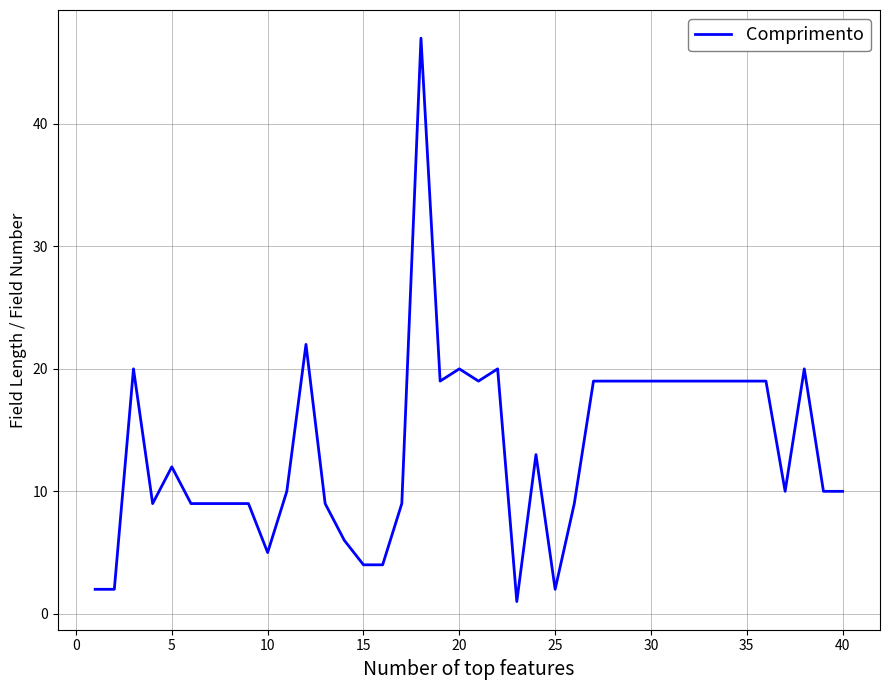

What is the maximum value shown in the chart?

47